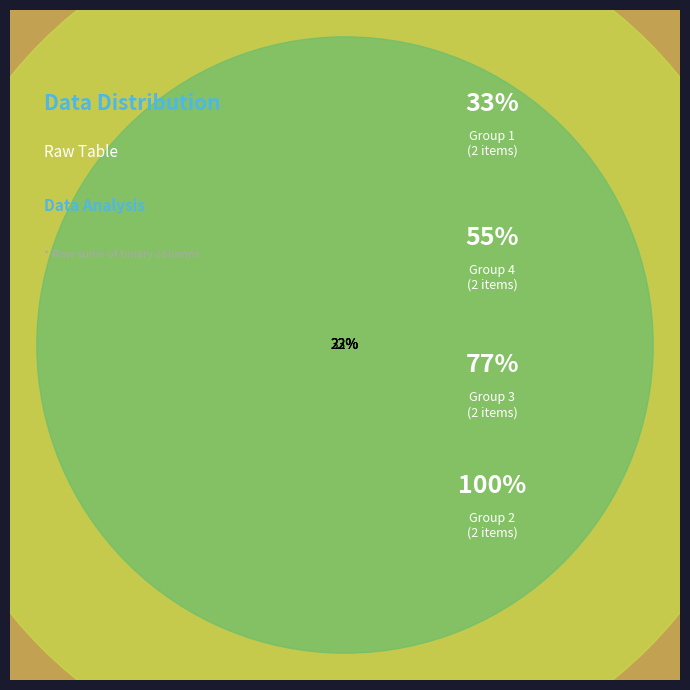

Does any single category account for the majority?

No